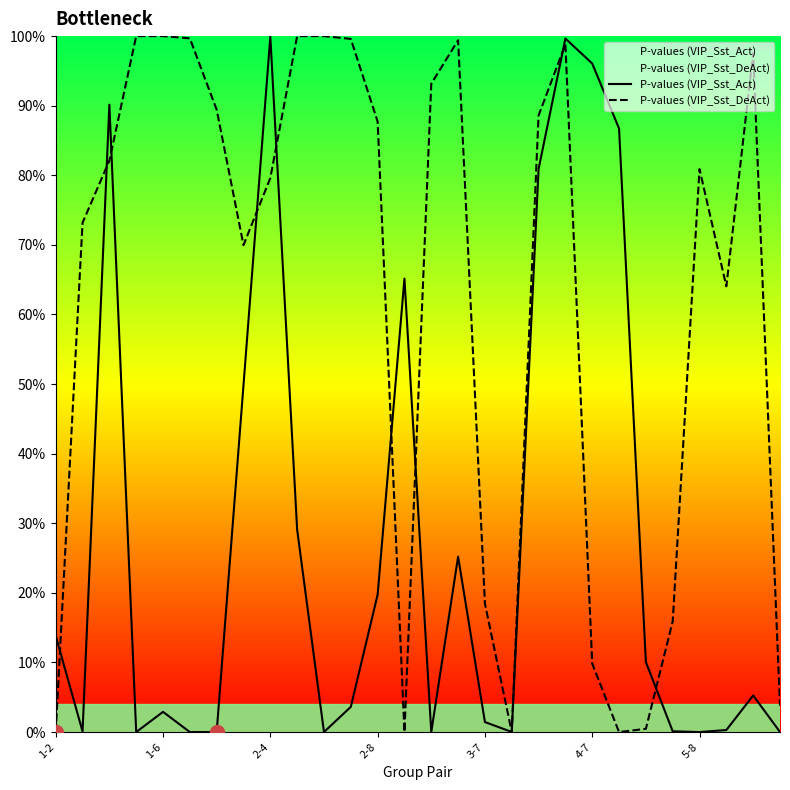

True or false: P-values (VIP_Sst_Act) has a value of 1.0 at 2-4.

True